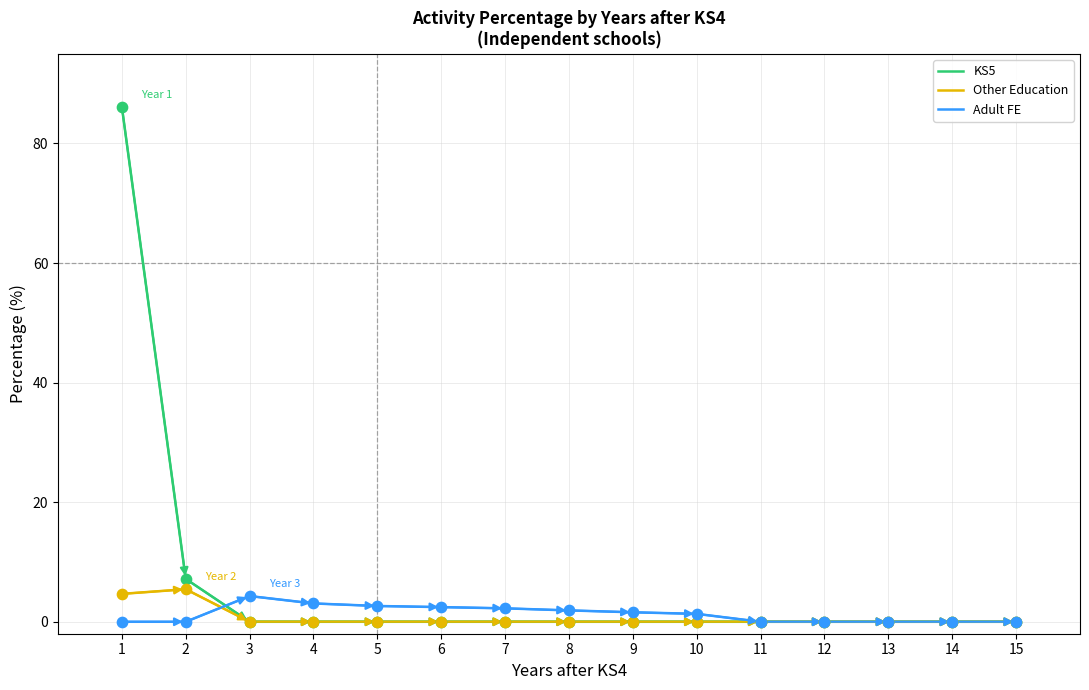

What is the total value across all series at 7?

2.2